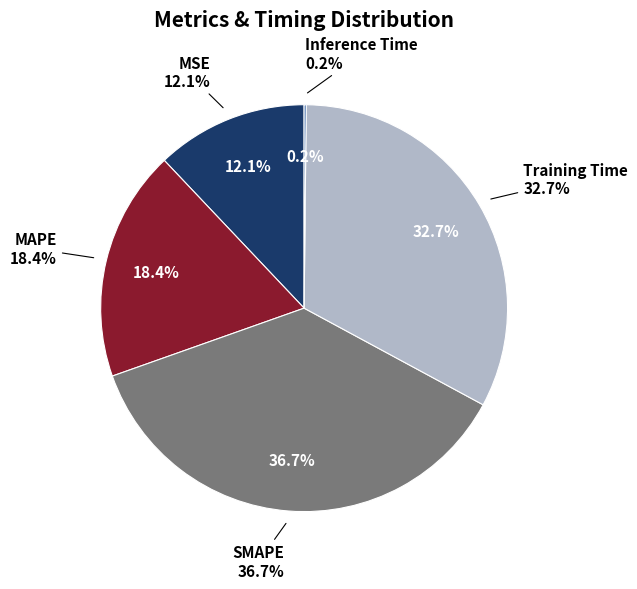

Rank the categories by value from lowest to highest.

Inference Time, MSE, MAPE, Training Time, SMAPE